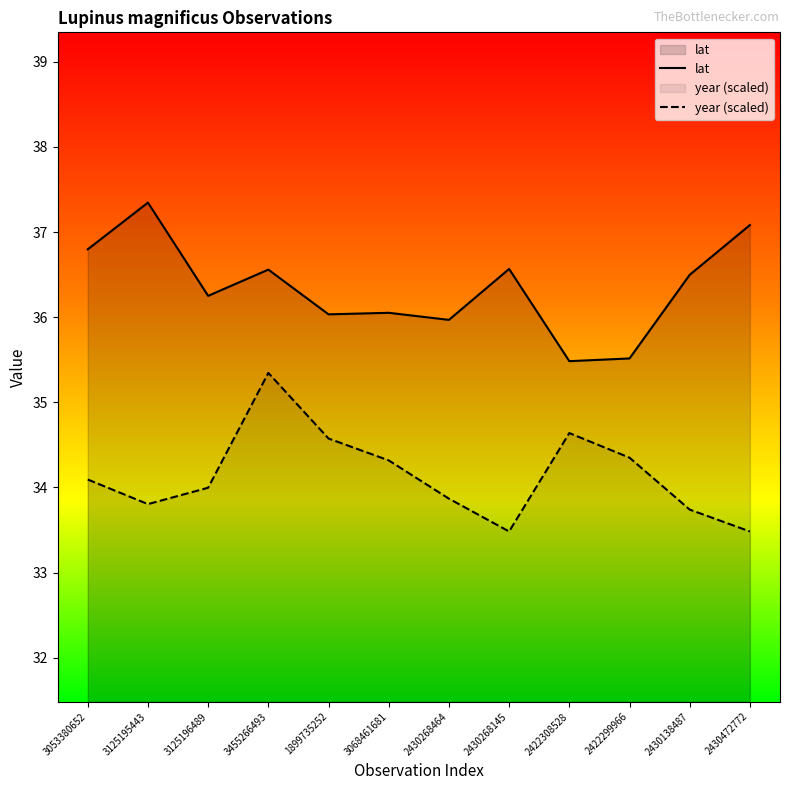

True or false: year (scaled) has more than 2 interior local peaks.

False